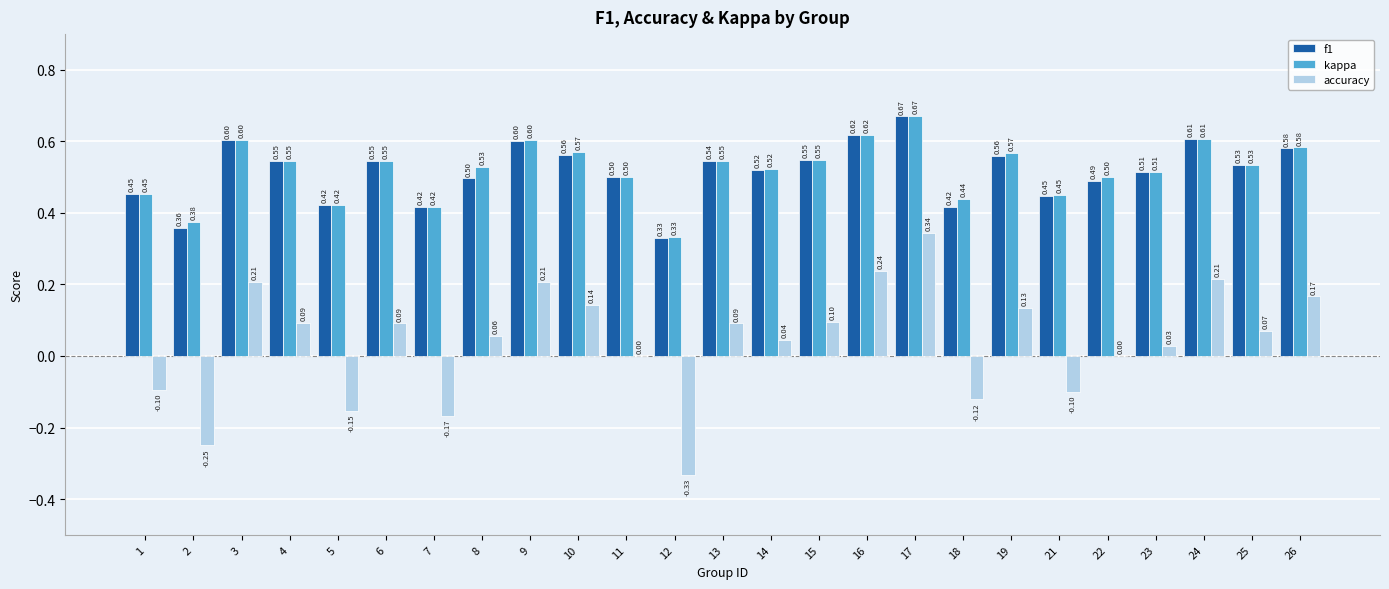

What is the sum of all f1 values?

12.9